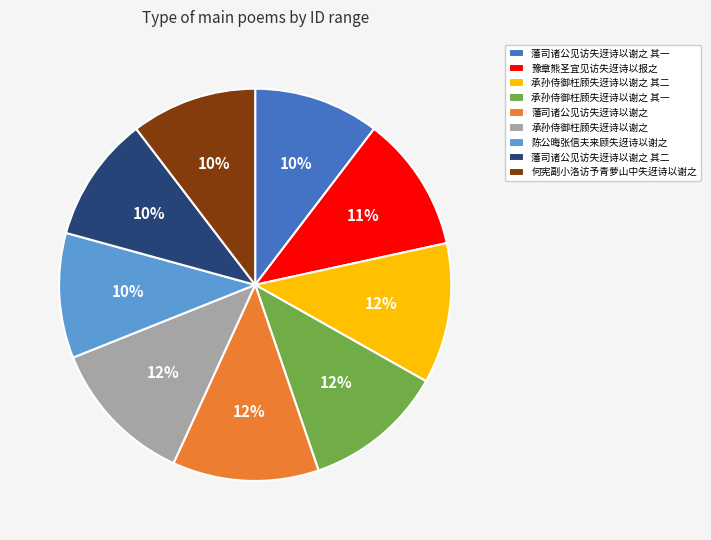

To the nearest percent, what percentage of the pie is 陈公晦张信夫来顾失迓诗以谢之?

10%